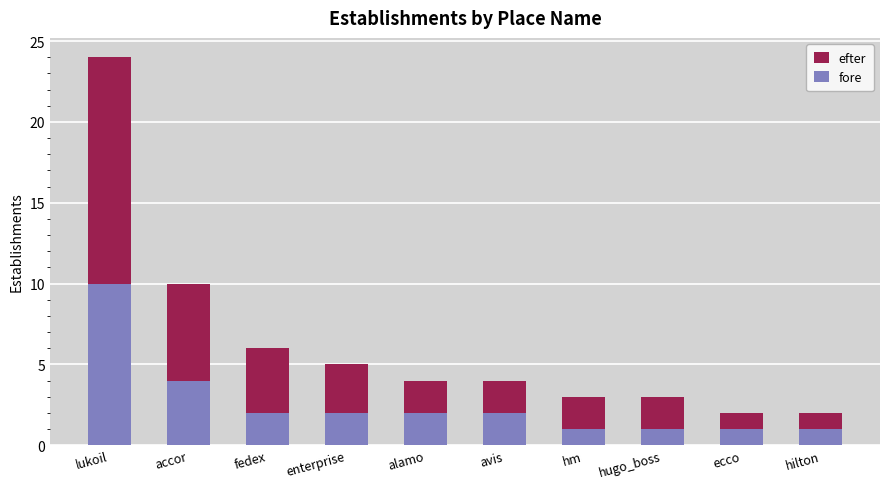

Does the chart contain any negative values?

No